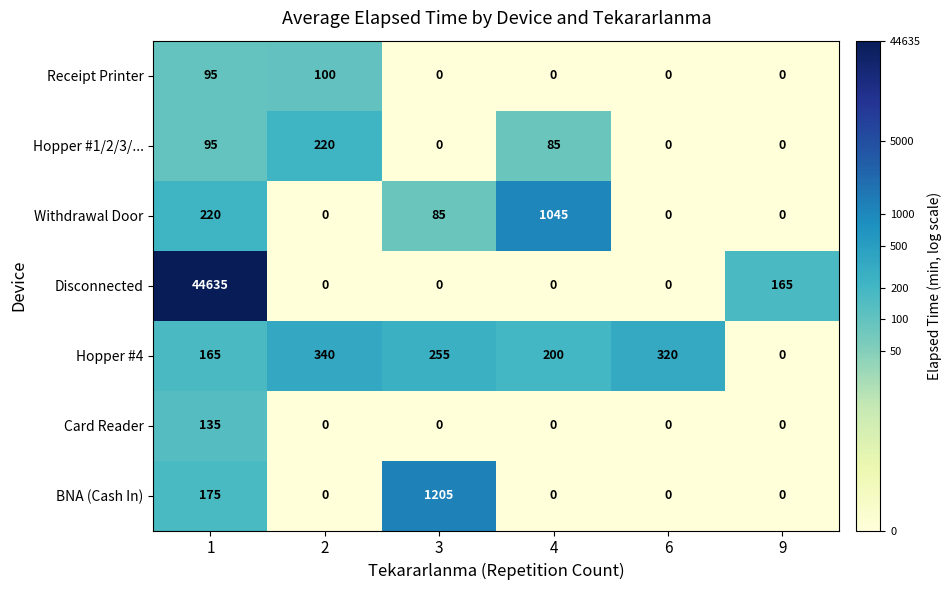

List the series in order of their peak value, lowest first.

Receipt Printer, Card Reader, Hopper #1/2/3/..., Hopper #4, Withdrawal Door, BNA (Cash In), Disconnected